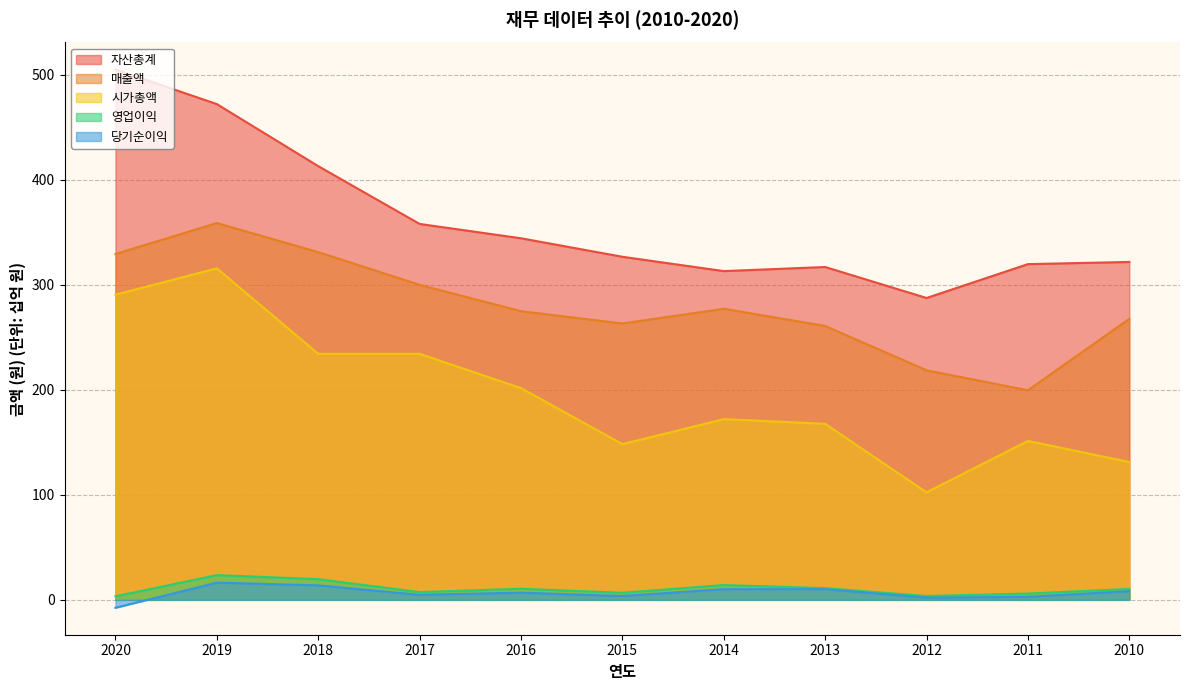

What is the greatest value displayed?

505.1